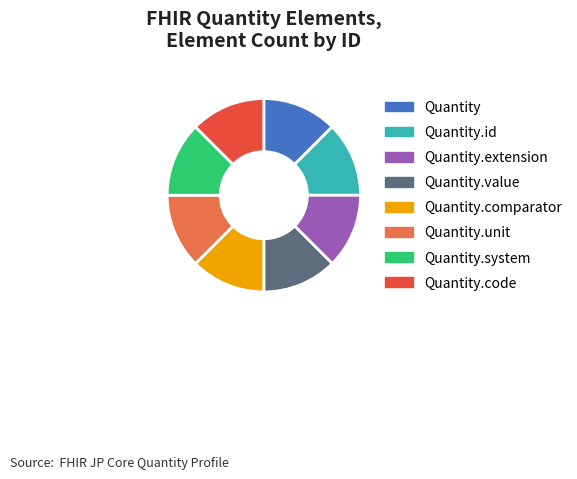

Is Quantity.unit the majority of the pie?

No